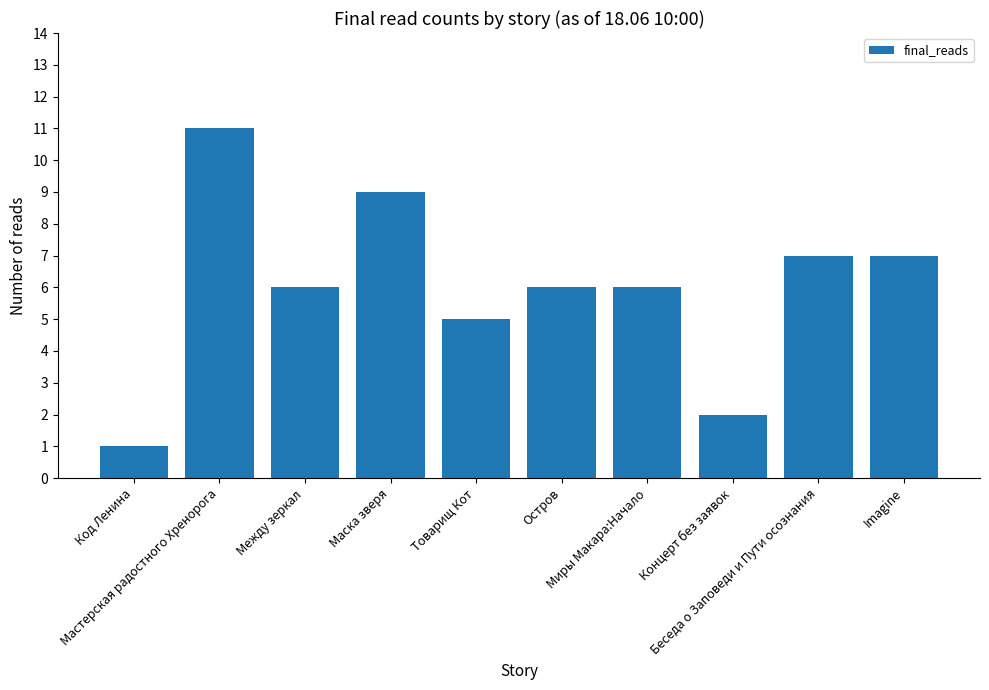

What is the sum of all values?

60